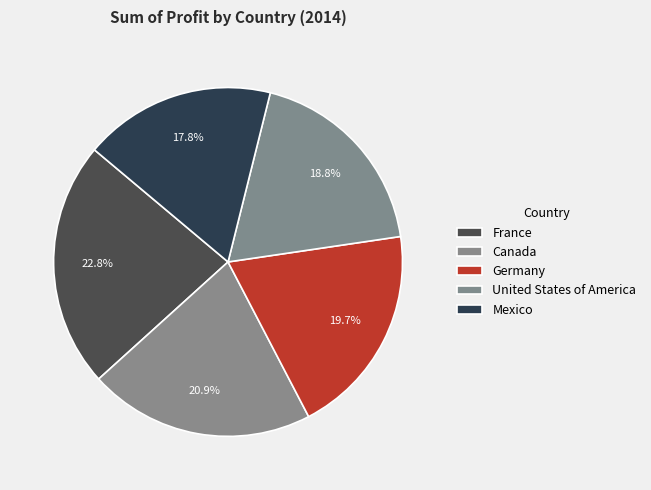

To the nearest percent, what portion does Mexico represent?

18%